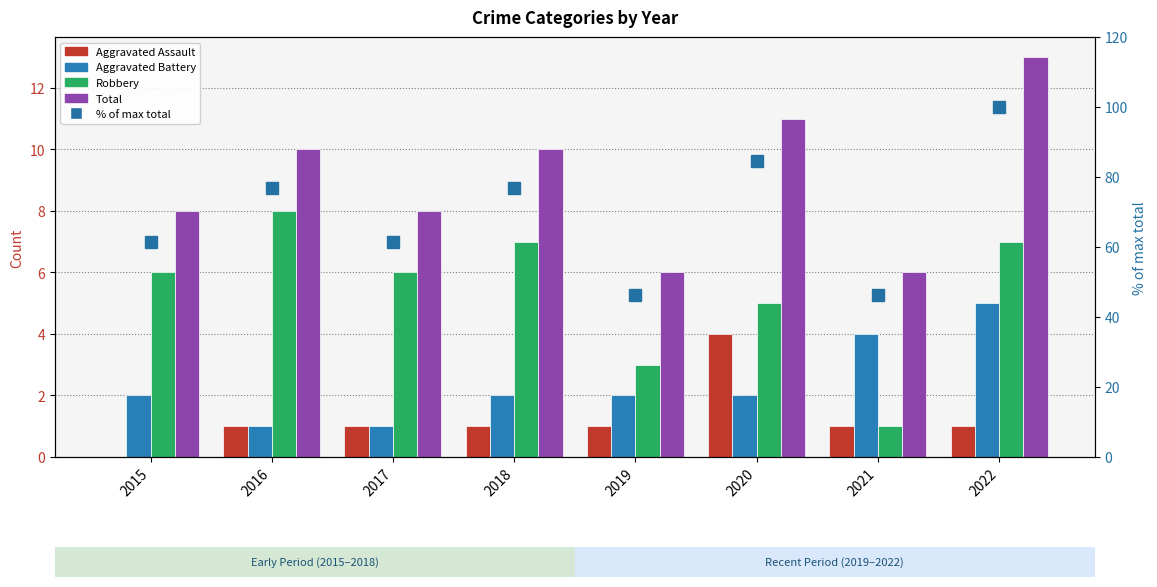

What is the maximum value shown in the chart?

100.0